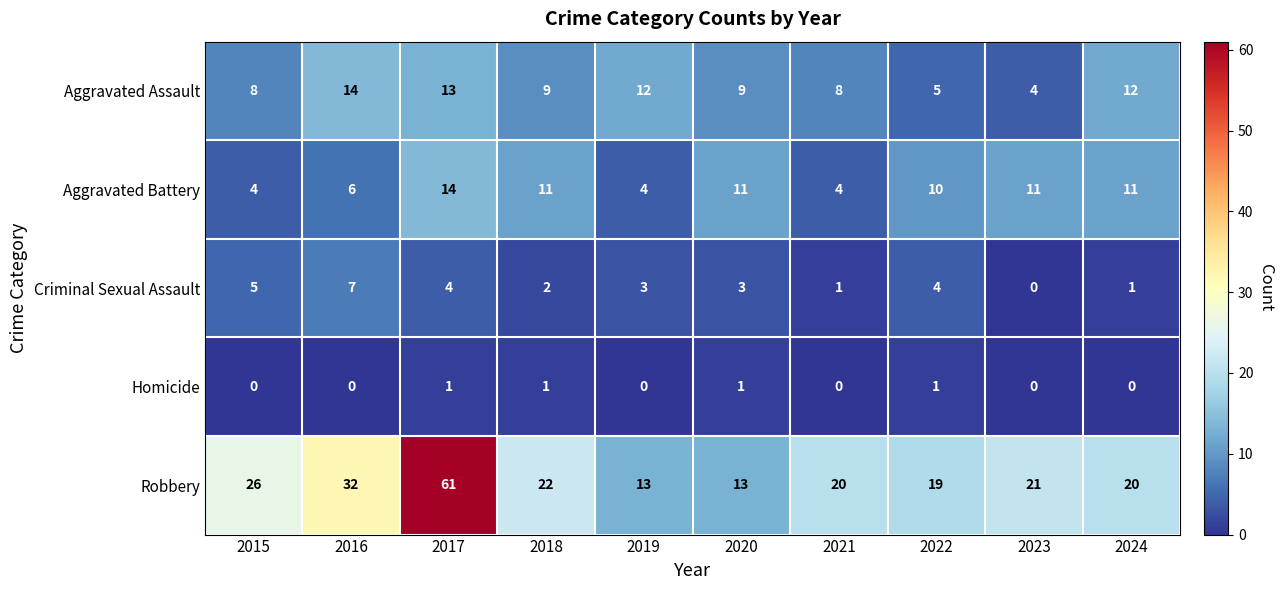

Which category has the highest value across all series?

2017